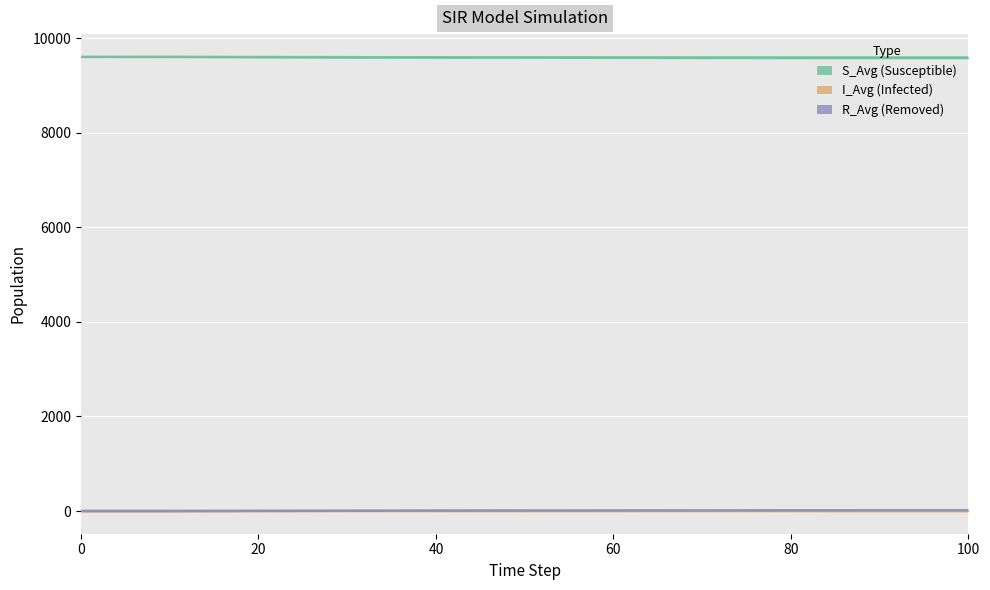

At 40, list the series in order from smallest to largest.

I_Avg, R_Avg, S_Avg